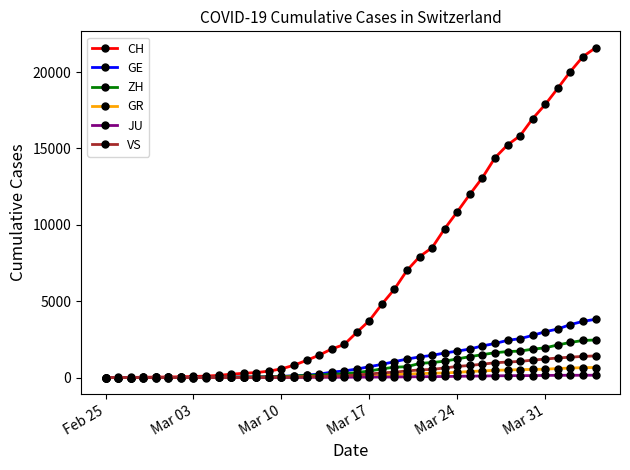

What is the maximum value for VS?

1418